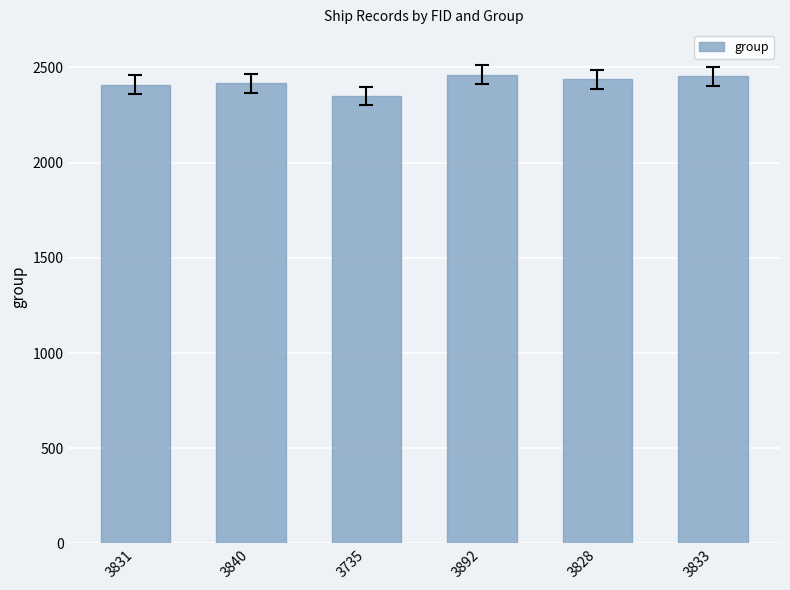

What is the difference between the values at 3840 and 3892?

45